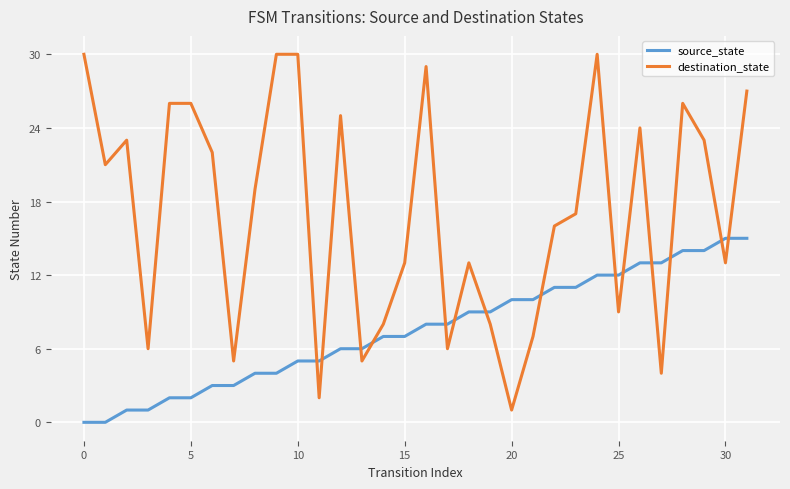

What is the highest value of the source_state series?

15